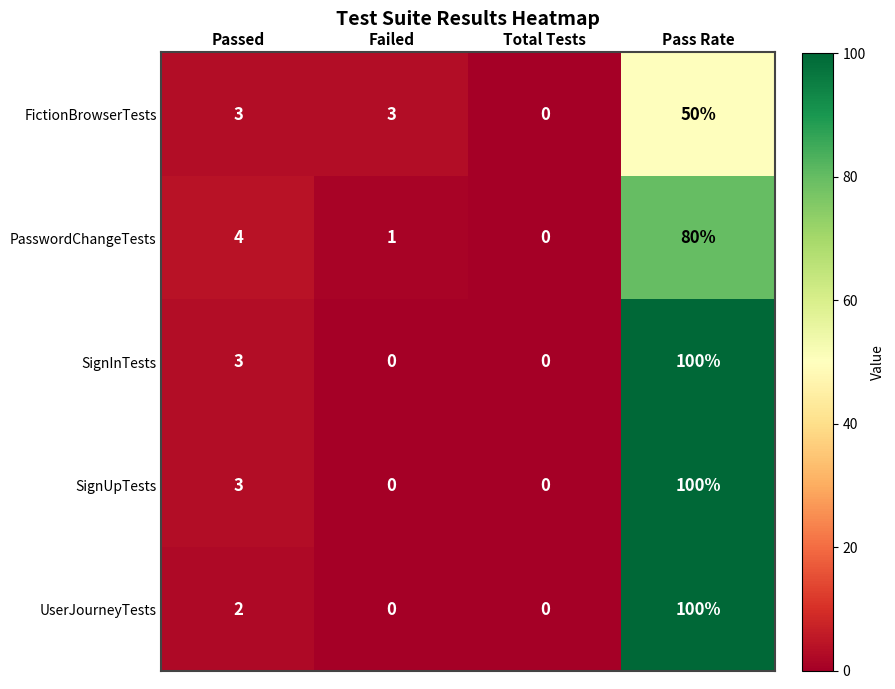

Read the SignUpTests value at Pass Rate.

100